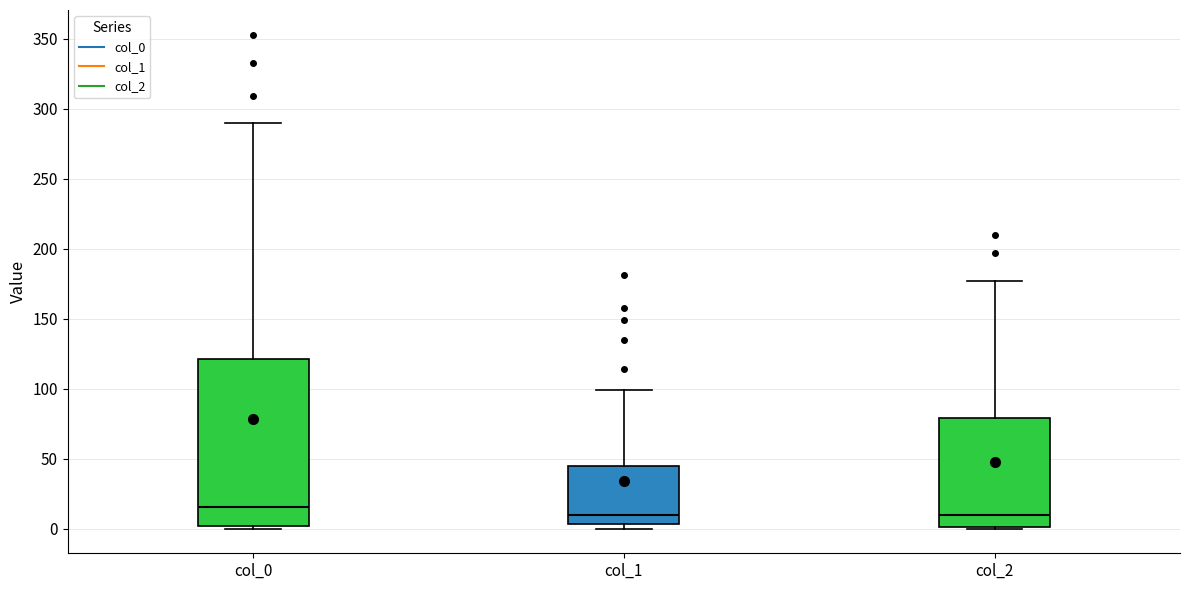

Comparing the boxes themselves (not the whiskers), which one is the tallest?

col_0